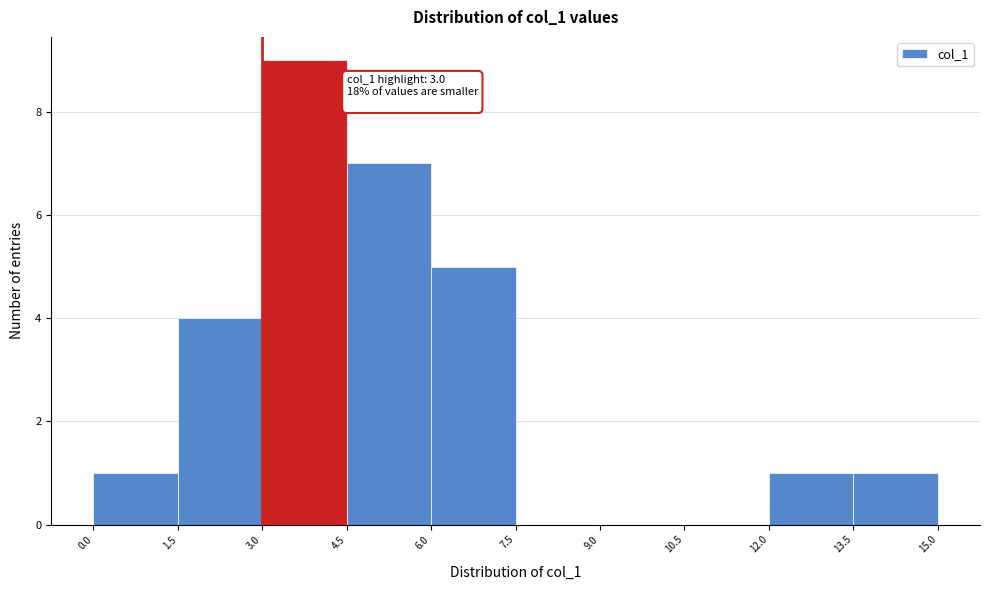

Which range on the x-axis has the tallest bar?

3.0 to 4.5